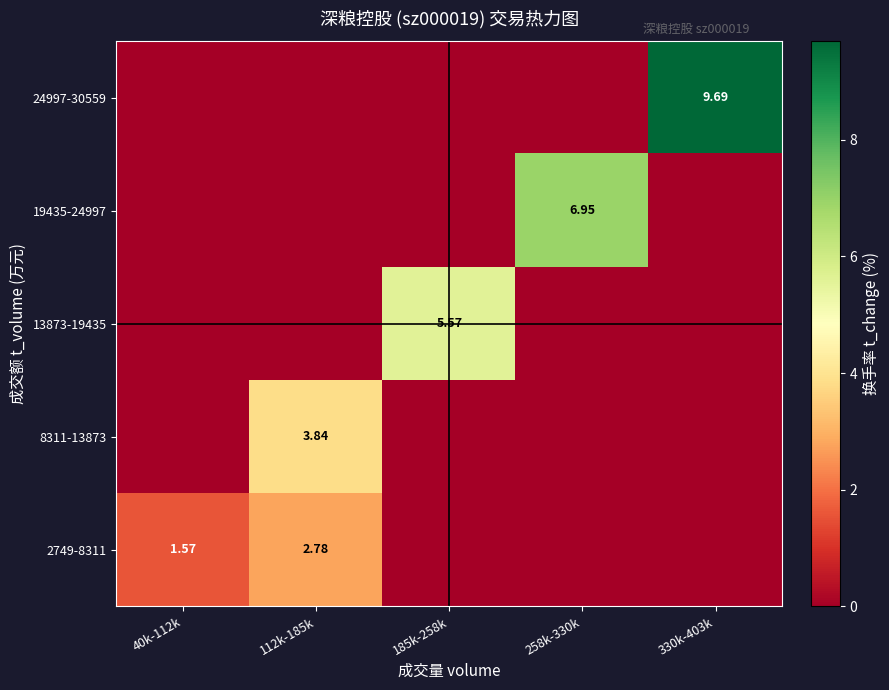

At which category is the sum across all series the highest?

330k-403k